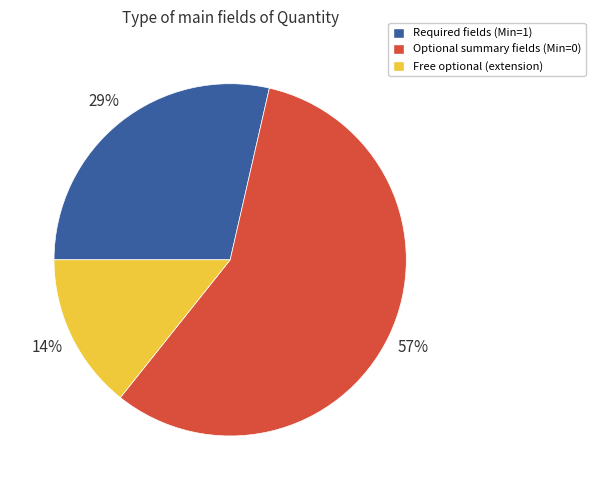

Which category has the smallest portion of the pie?

Free optional (extension)